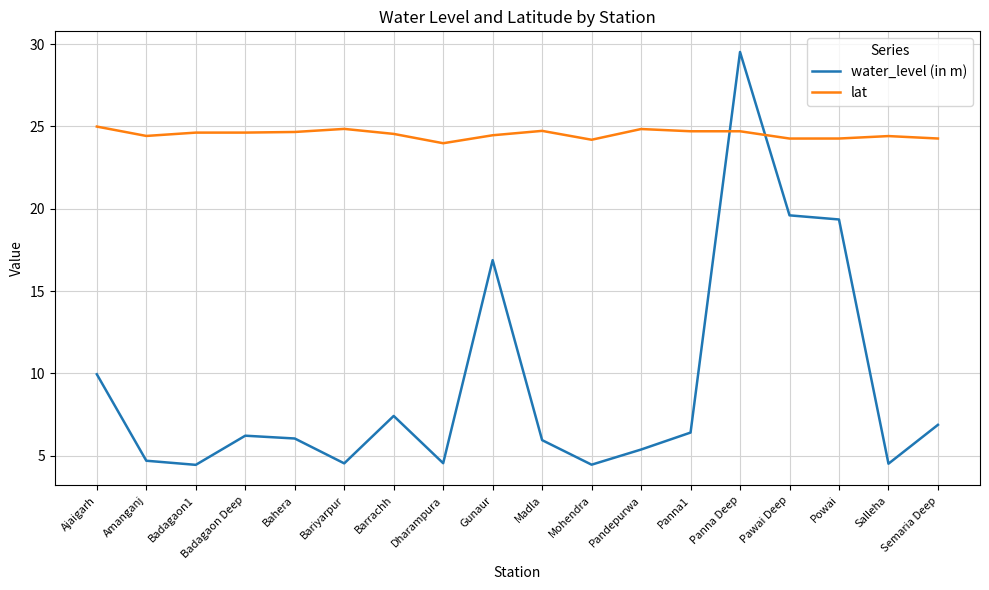

Where does the water_level (in m) series first go above 6?

Ajaigarh